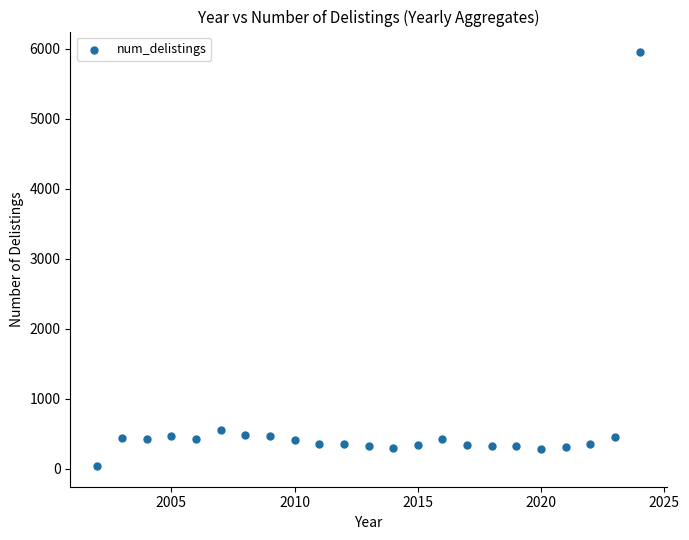

What Y value in the scatter plot is closest to 2994?

555